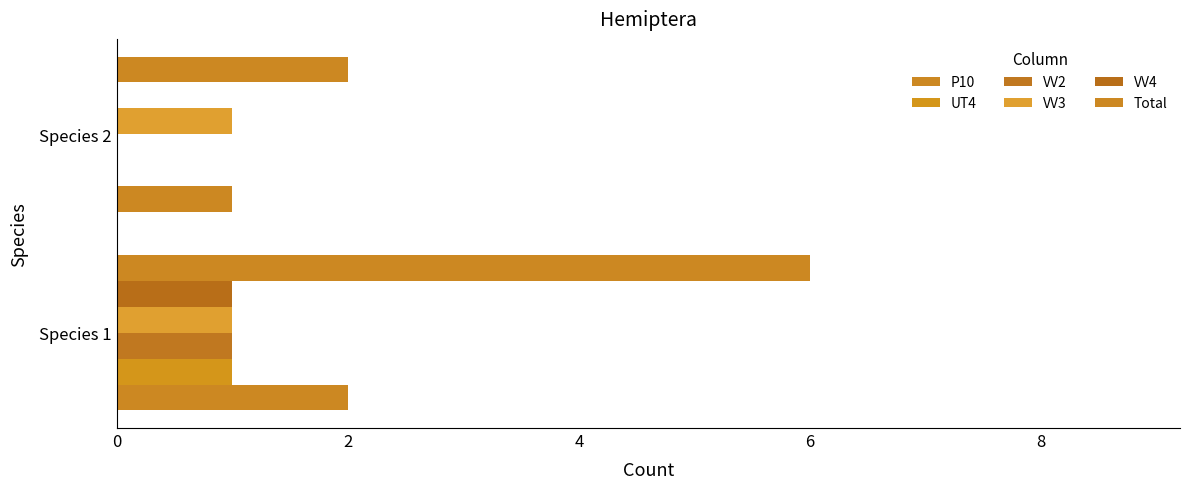

Count the VV2 values in the range 0 to 1.

2